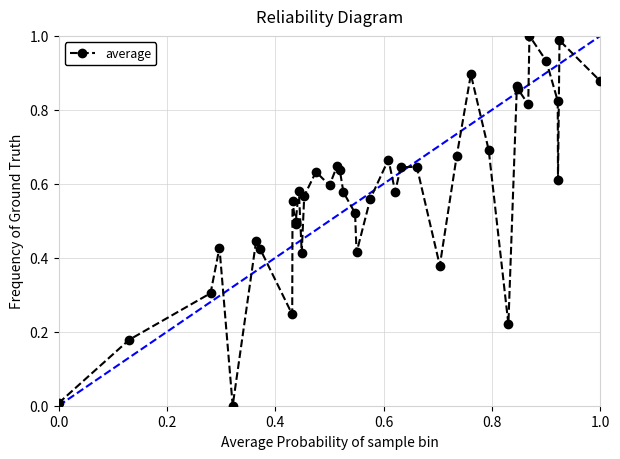

What is the sum of all values?

22.9